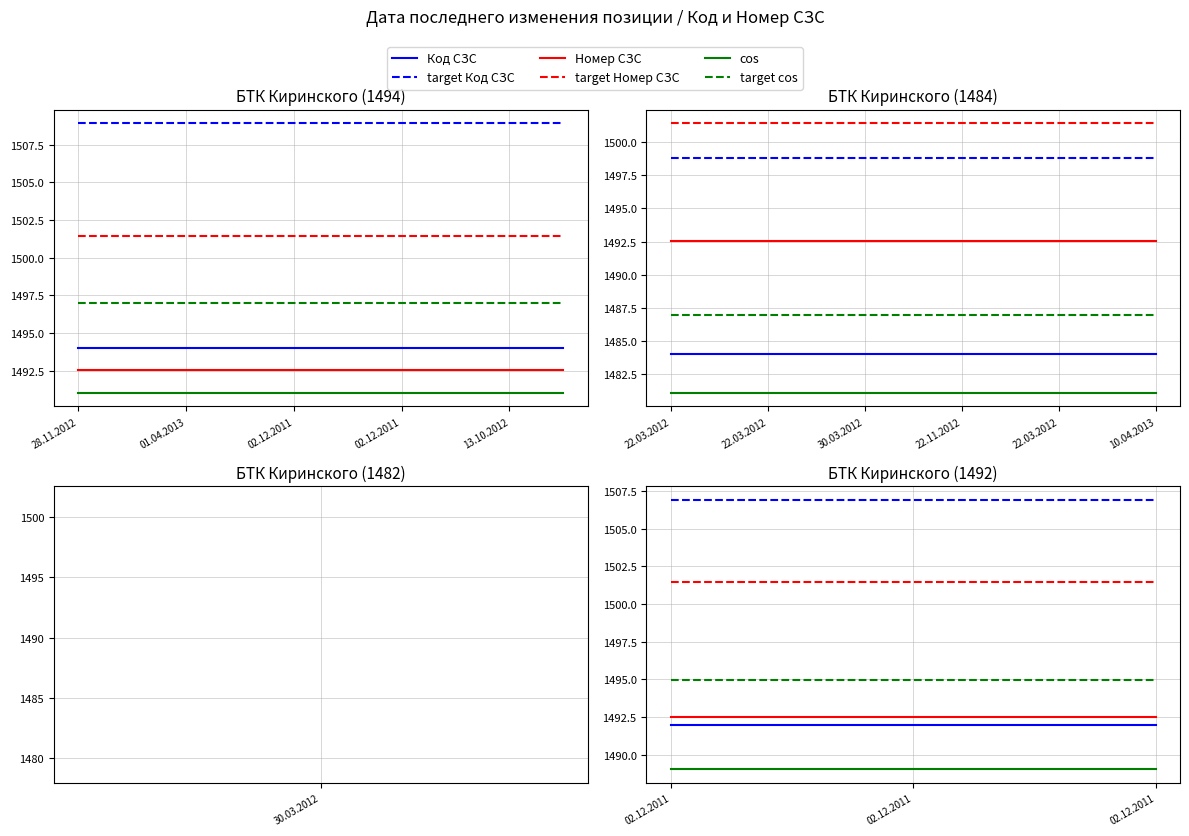

At how many categories does at least one series exceed 1497?

3